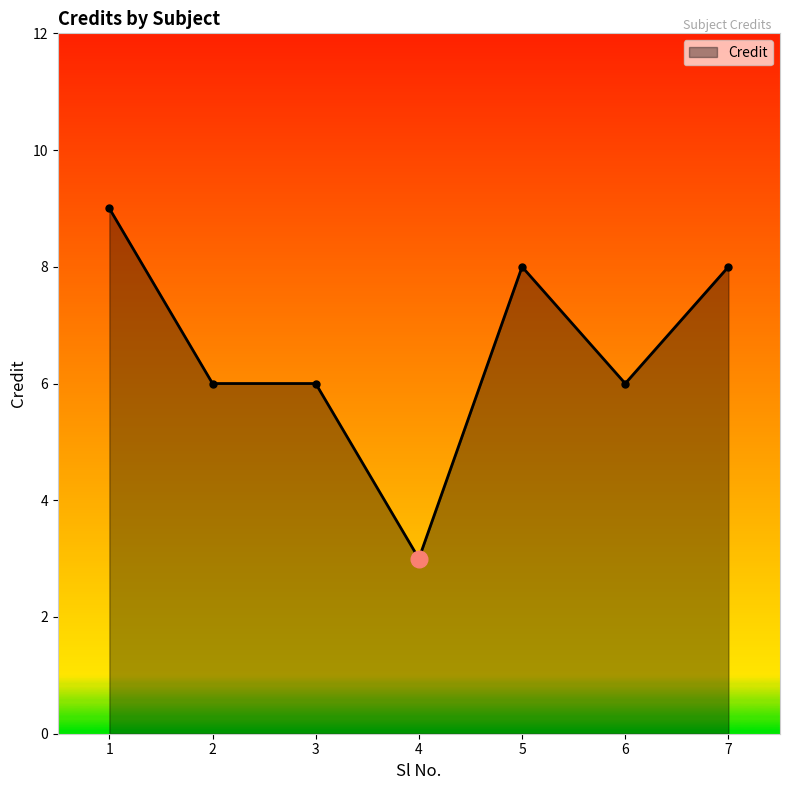

What is the difference between the maximum and minimum values?

6